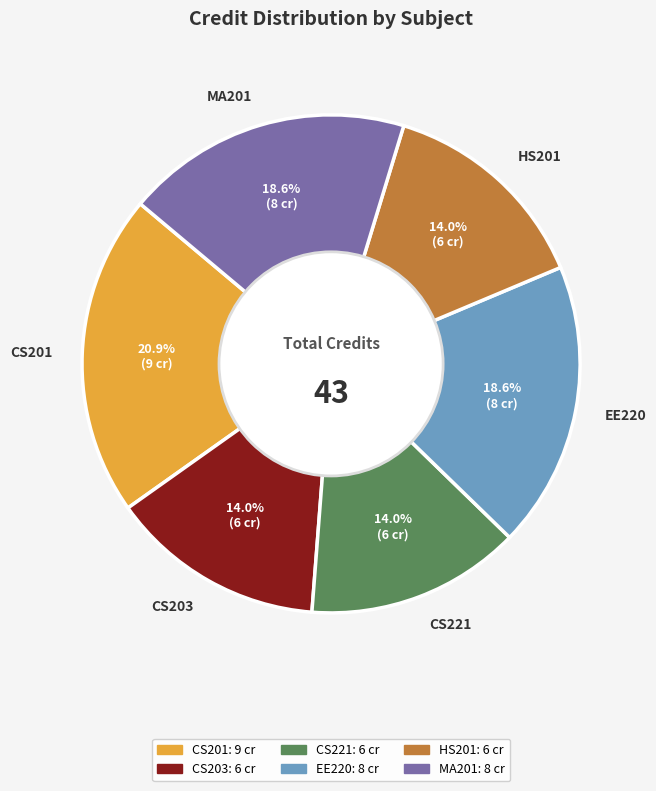

Count the number of slices in the pie.

6